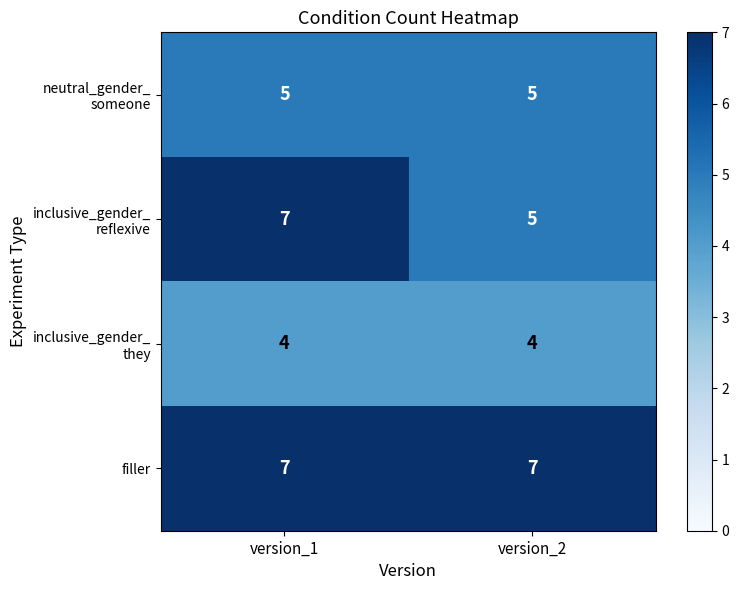

What is the average value of the filler series?

7